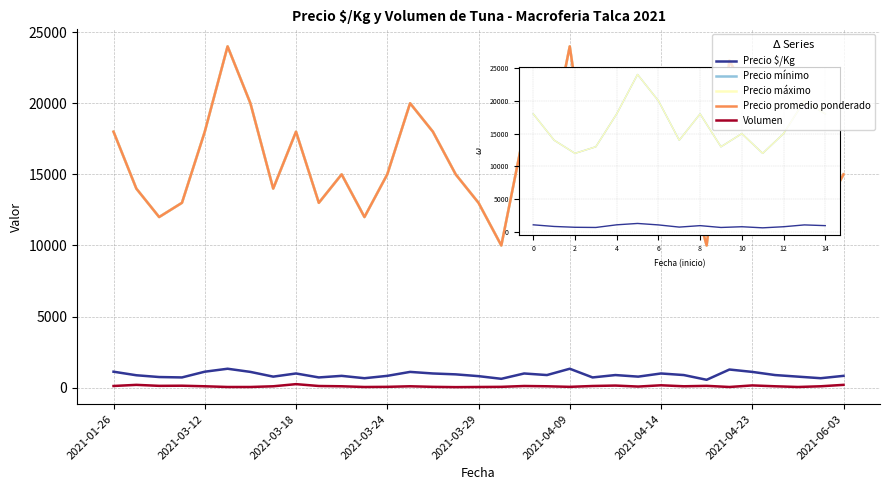

True or false: Precio máximo and Volumen cross at least once.

False